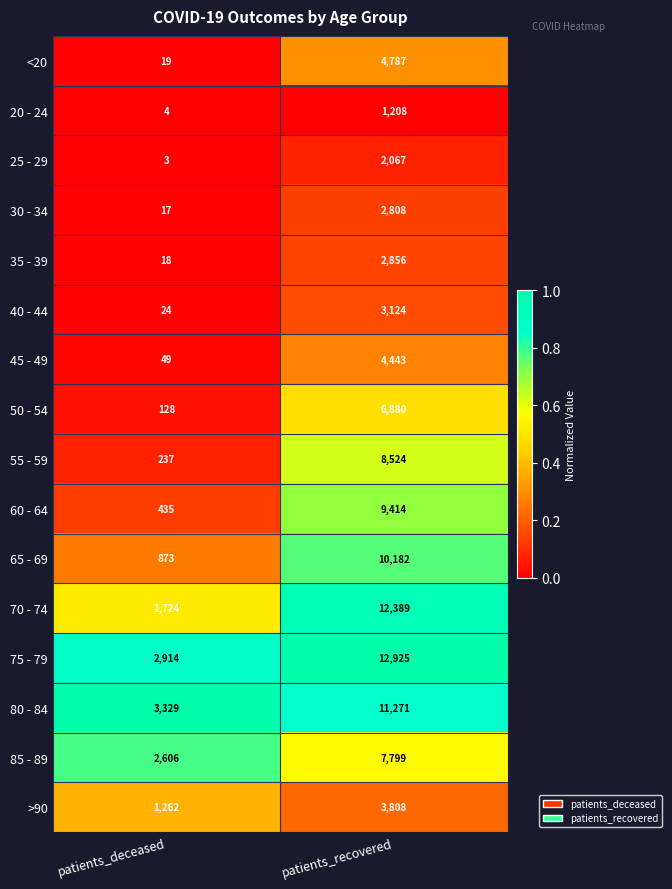

What is the highest value of the <20 series?

4787